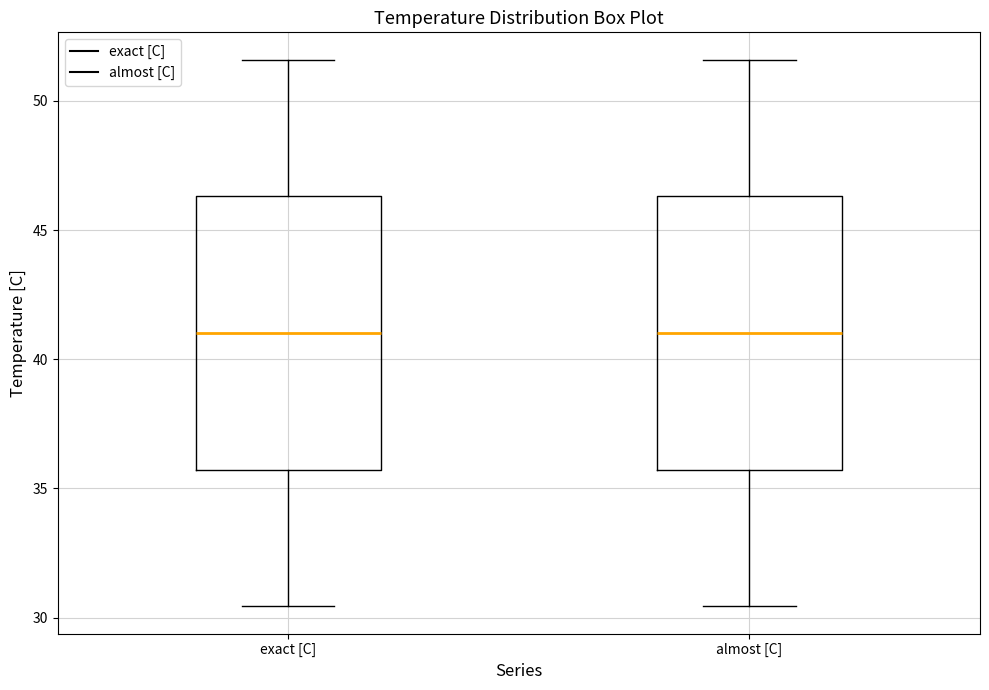

Where does the lower whisker of the box for exact [C] end on the y-axis? The values are not printed on the chart, so give them approximately, as read against the axis.

30.5